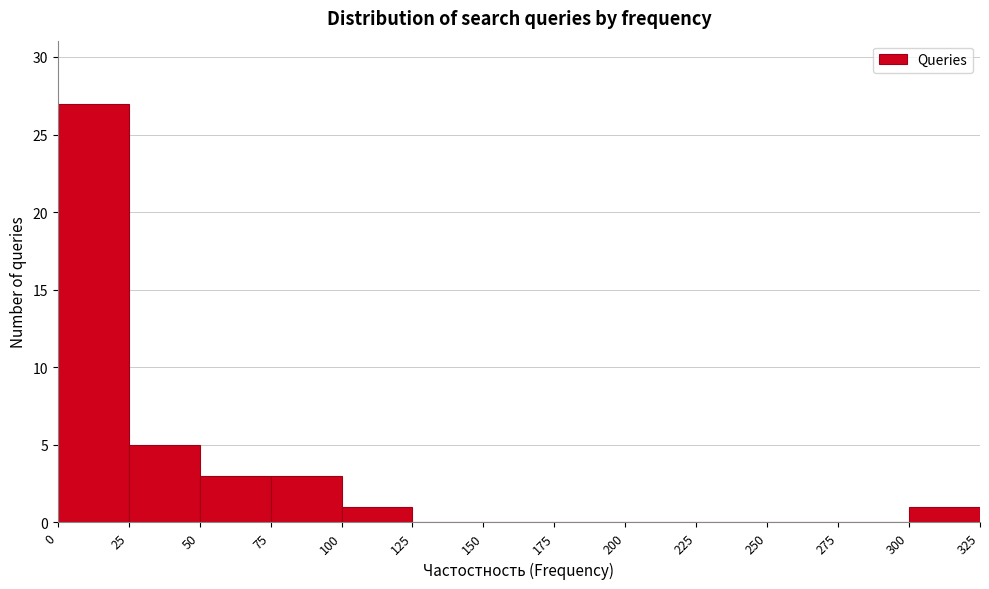

Reading left to right, list every bar in this chart as the range it spans on the x-axis followed by its height. The values are not printed on the chart, so give them approximately, as read against the axis.

0 to 25: 27
25 to 50: 5
50 to 75: 3
75 to 100: 3
100 to 125: 1
125 to 150: 0
150 to 175: 0
175 to 200: 0
200 to 225: 0
225 to 250: 0
250 to 275: 0
275 to 300: 0
300 to 325: 1